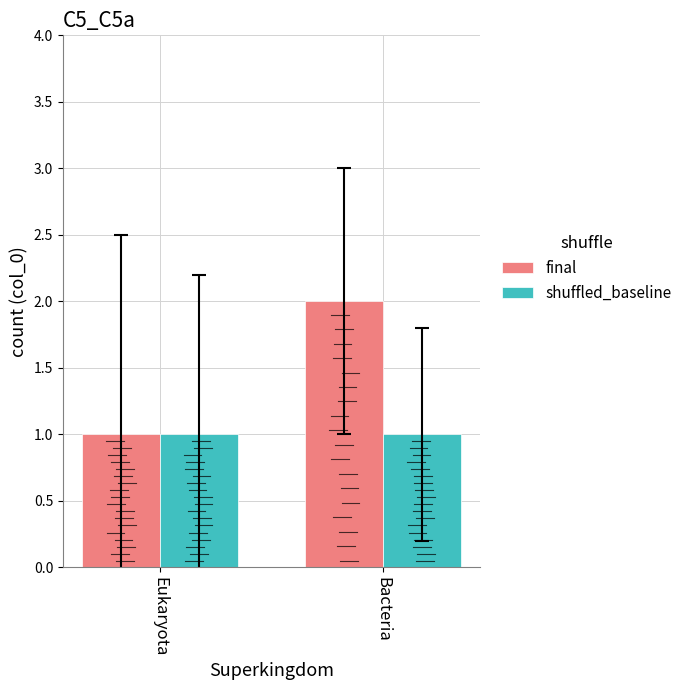

What is the minimum value for final?

1